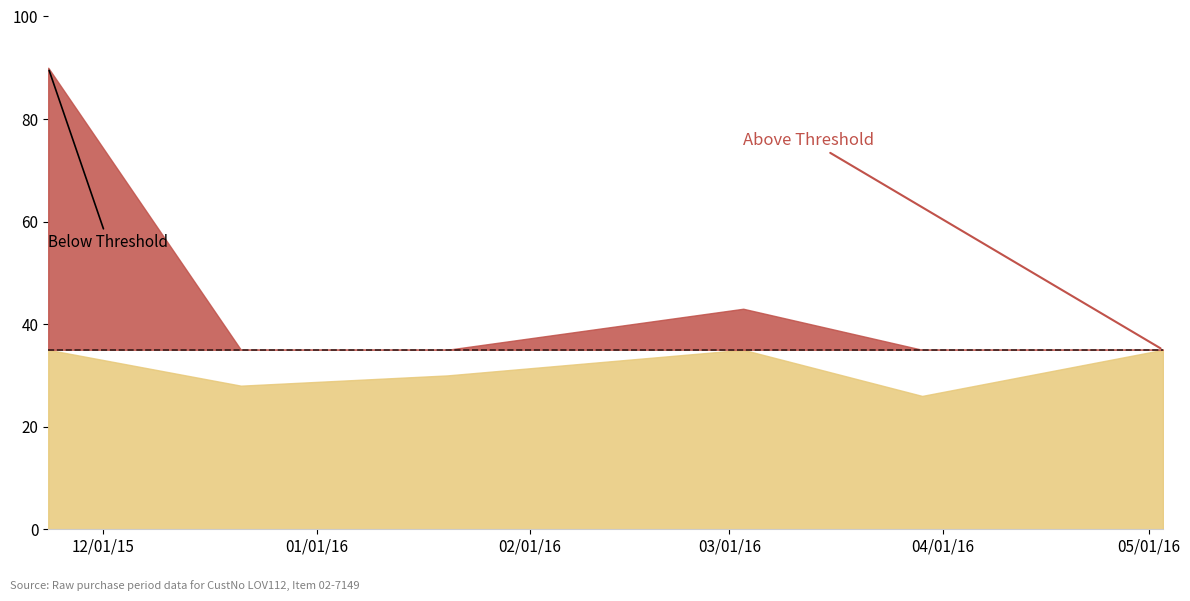

The chart shows a value of 44 at 2016-03-29. True or false?

False